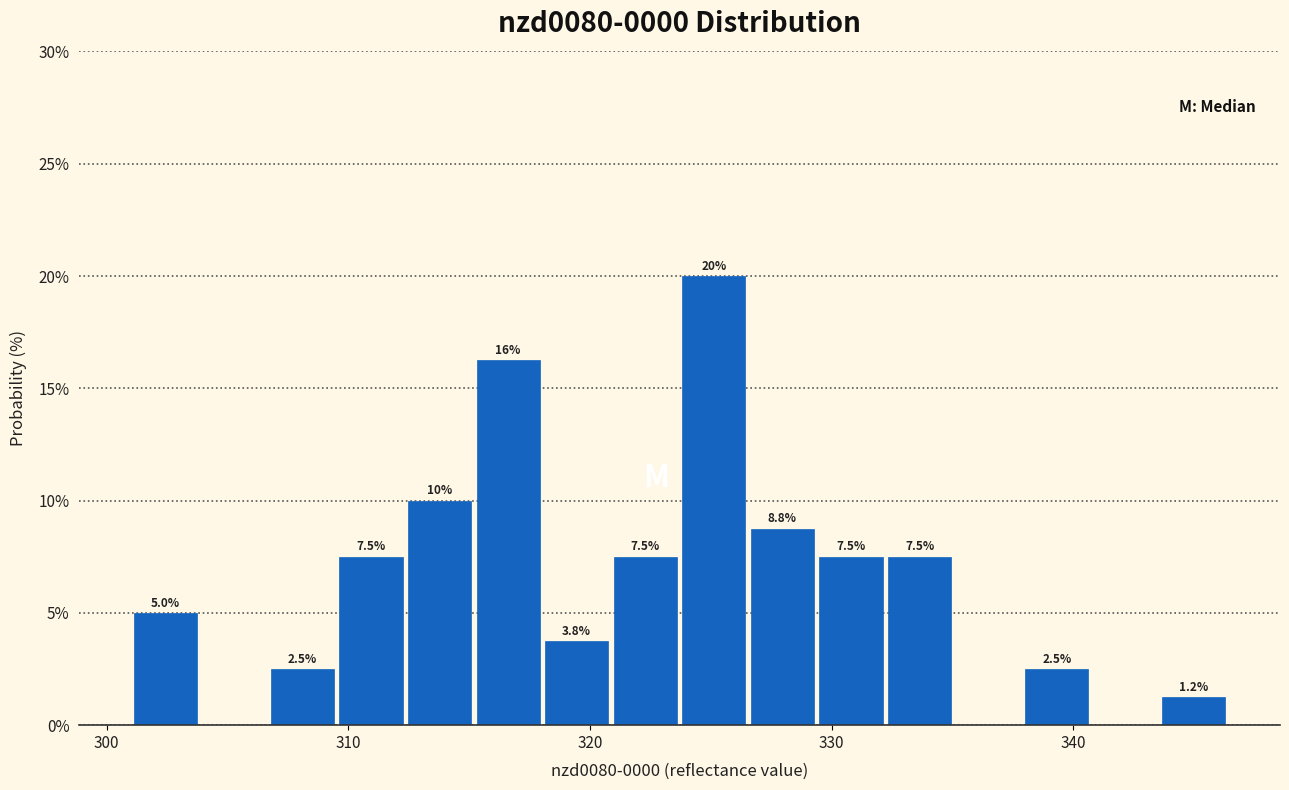

Around what value on the x-axis is the tallest bar? Give the approximate position of its centre, as read against the axis.

325